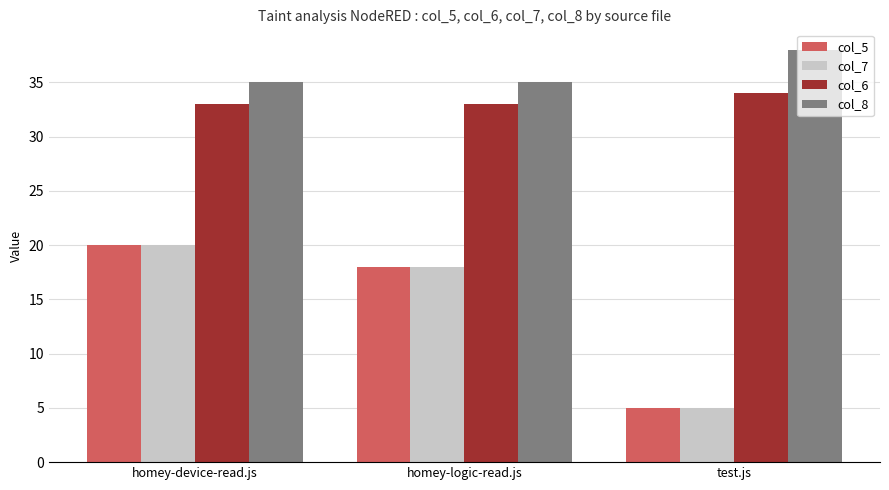

Does the chart contain stacked bars?

No